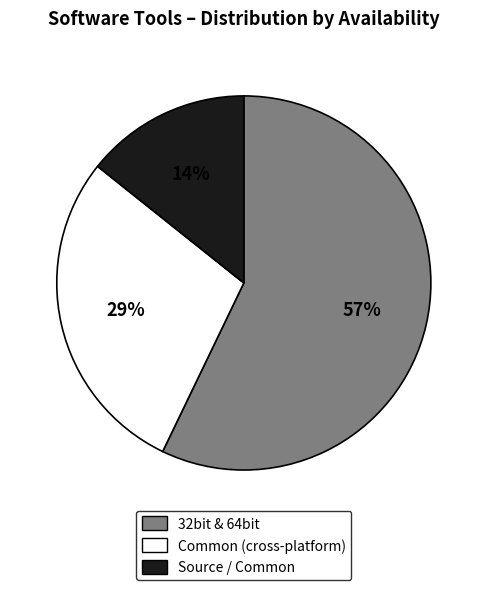

Is there any slice that represents more than half of the pie?

Yes